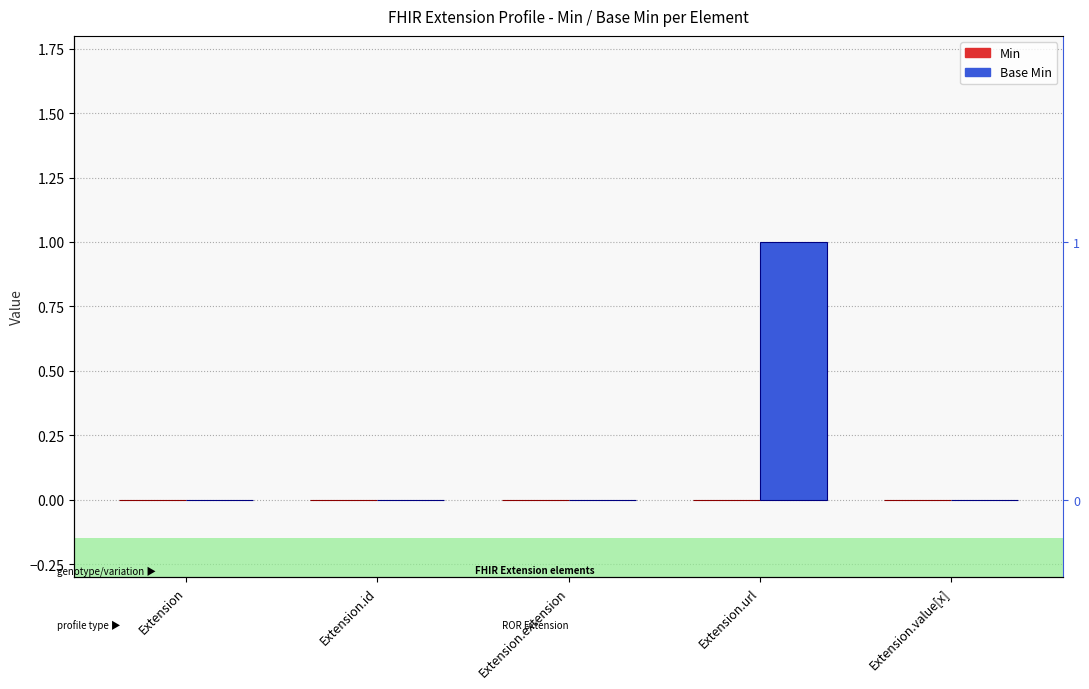

Are the bars horizontal?

No